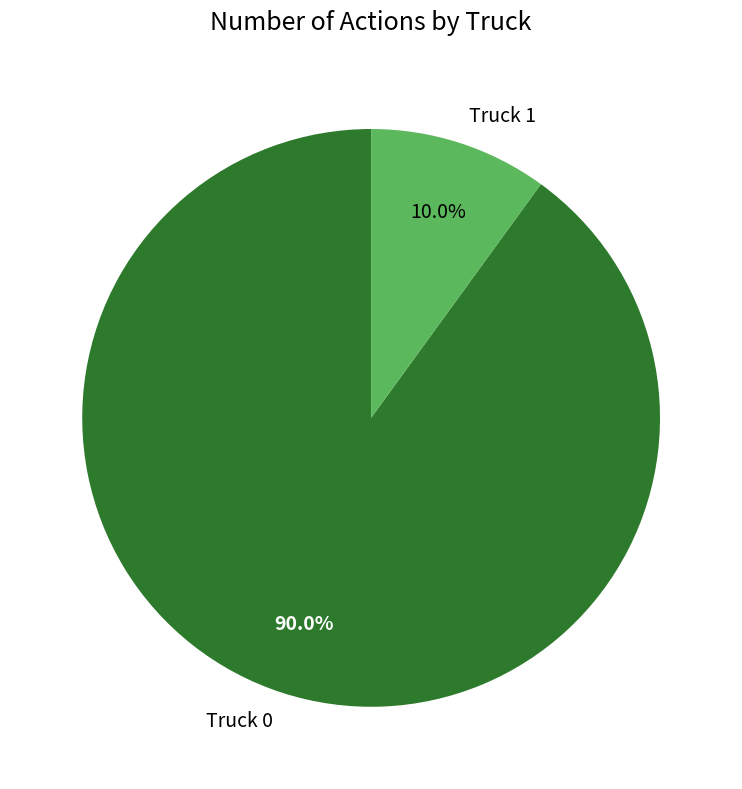

Combined, do Truck 1 and Truck 0 account for over 50%?

Yes